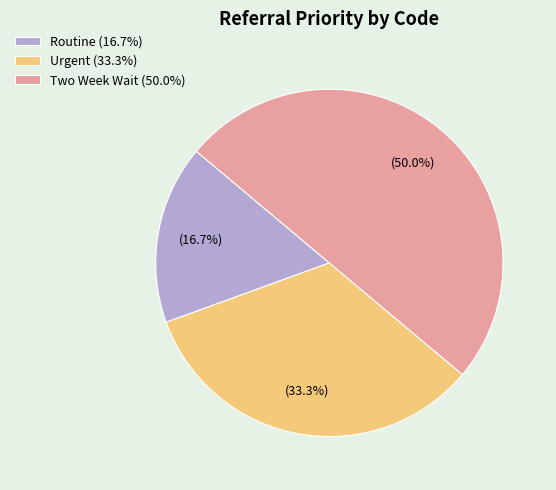

Which category has the biggest portion of the pie?

Two Week Wait